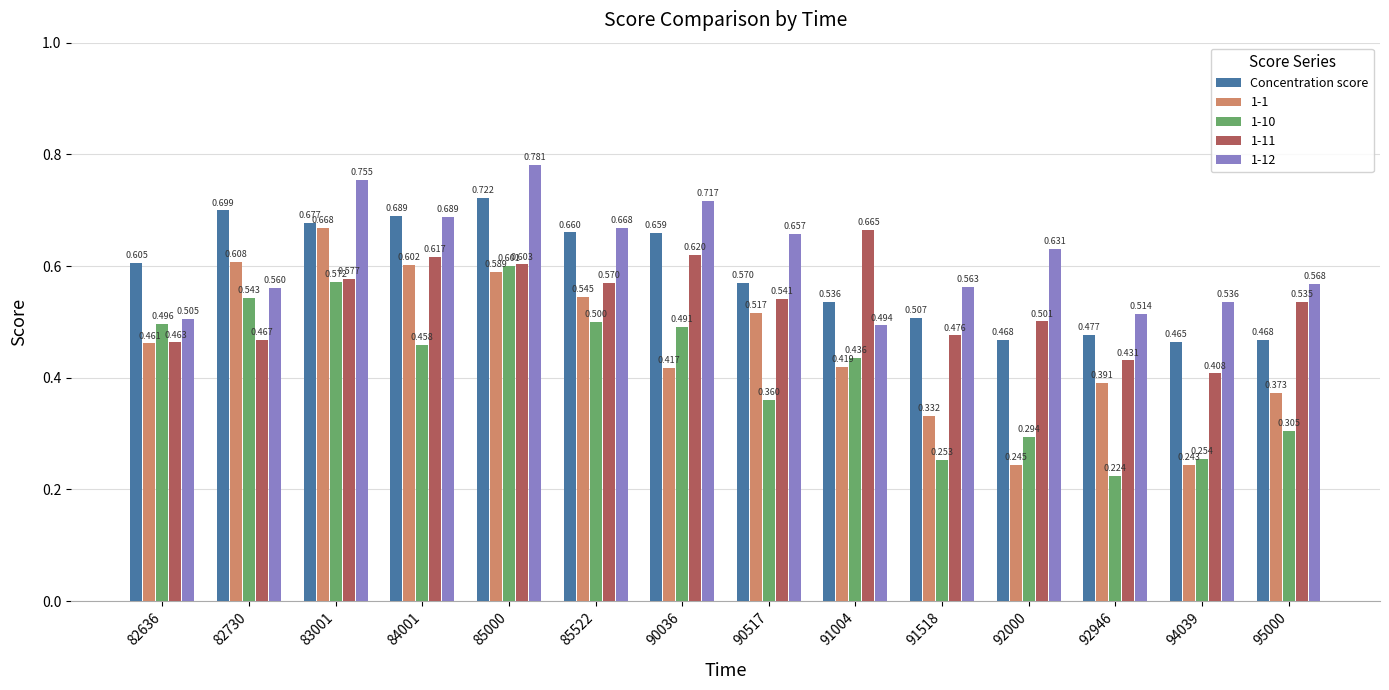

Is the value of 1-1 at 95000 greater than the value of 1-11 at 95000?

No